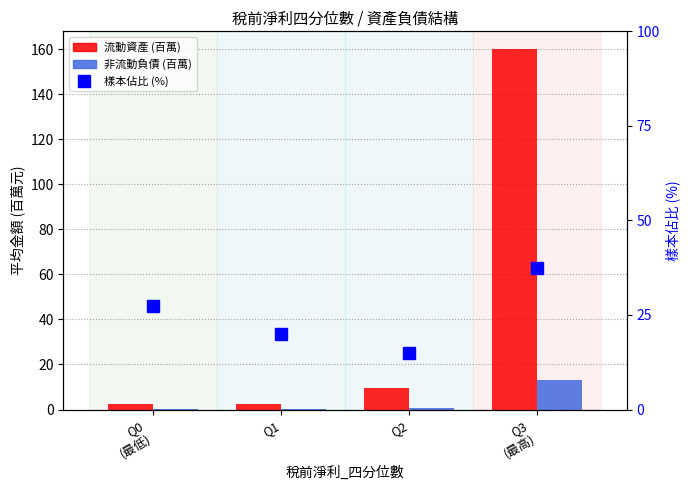

What is the difference between the second highest and minimum values in the 流動資產 (百萬) series?

7.2